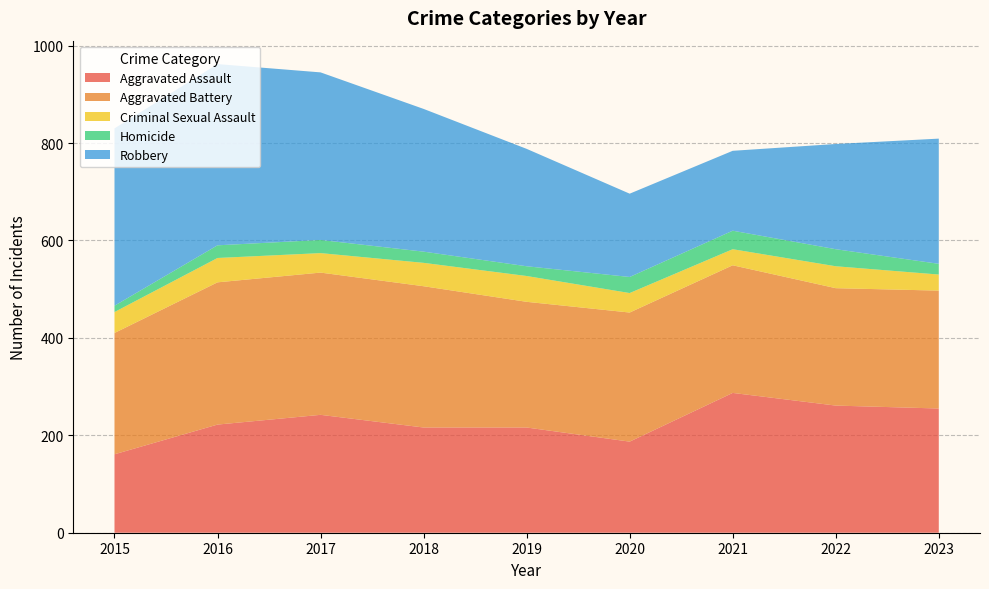

Reading left to right, list all the values displayed in this chart.

Aggravated Assault: 161	222	242	216	216	187	287	261	255
Aggravated Battery: 249	292	292	290	258	265	262	241	242
Criminal Sexual Assault: 43	50	40	48	53	40	33	45	33
Homicide: 13	26	27	23	20	33	38	35	22
Robbery: 364	372	344	293	241	171	164	216	257